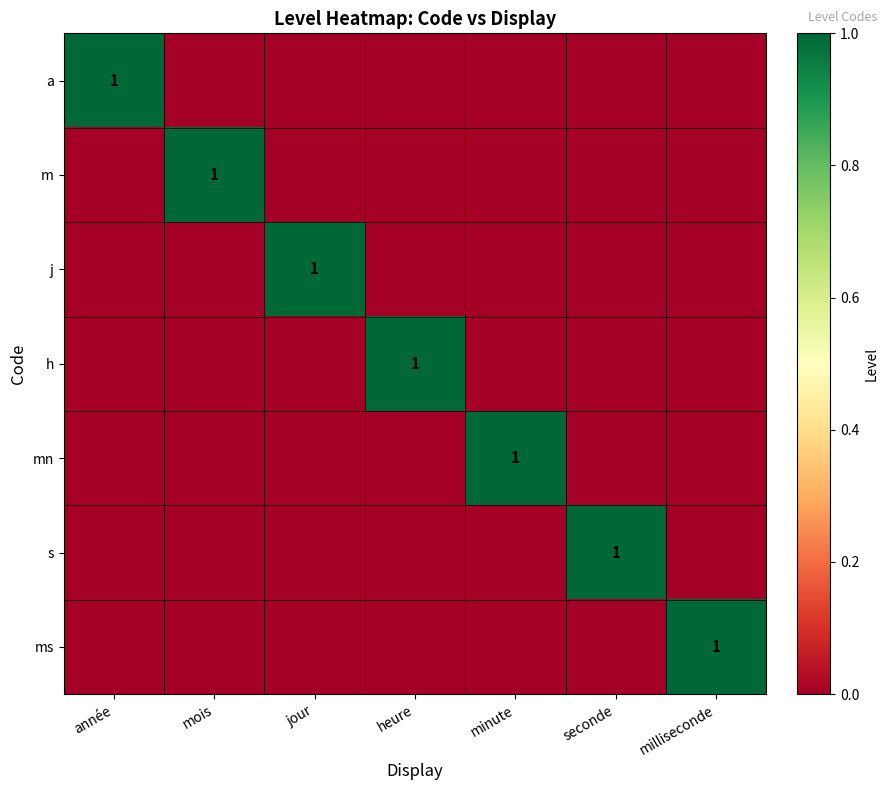

What is the total value across all series at jour?

1